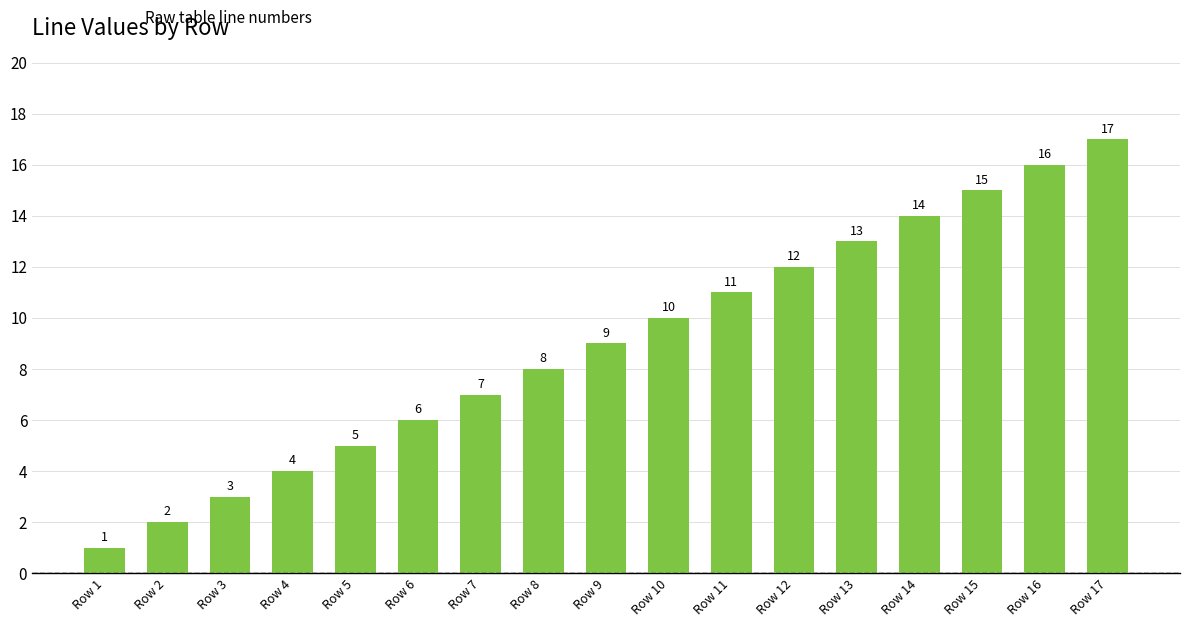

Which has a higher value, Row 8 or Row 6?

Row 8